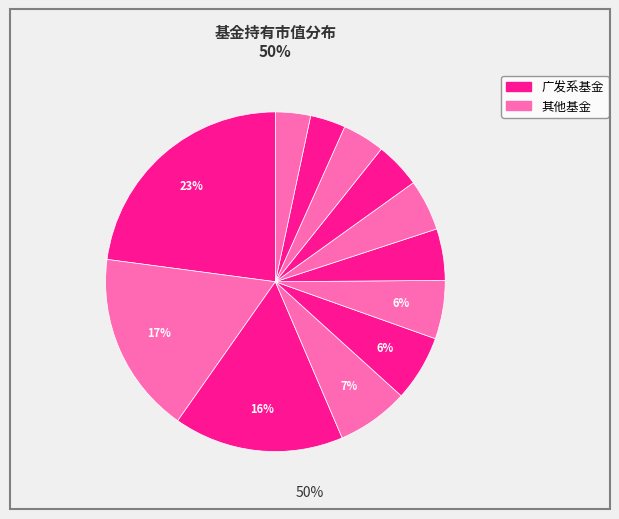

Count the number of slices in the pie.

12